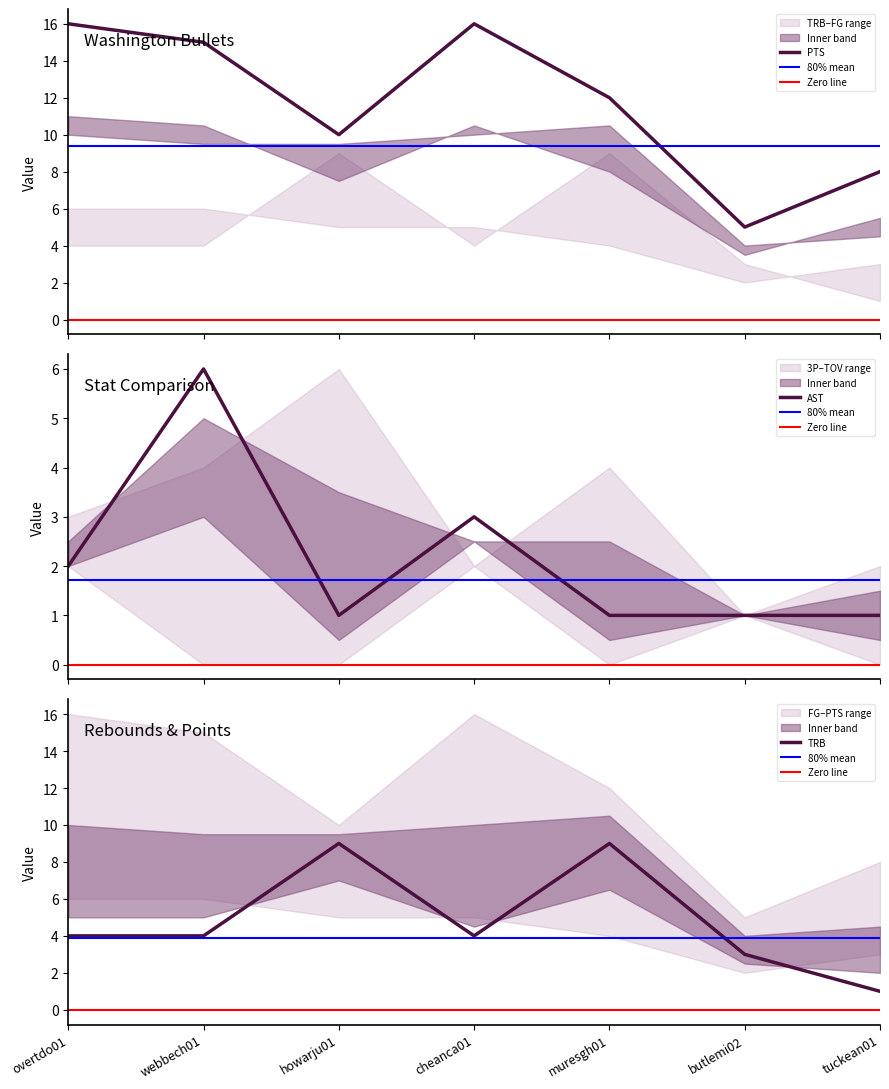

What is the average value of the AST series?

2